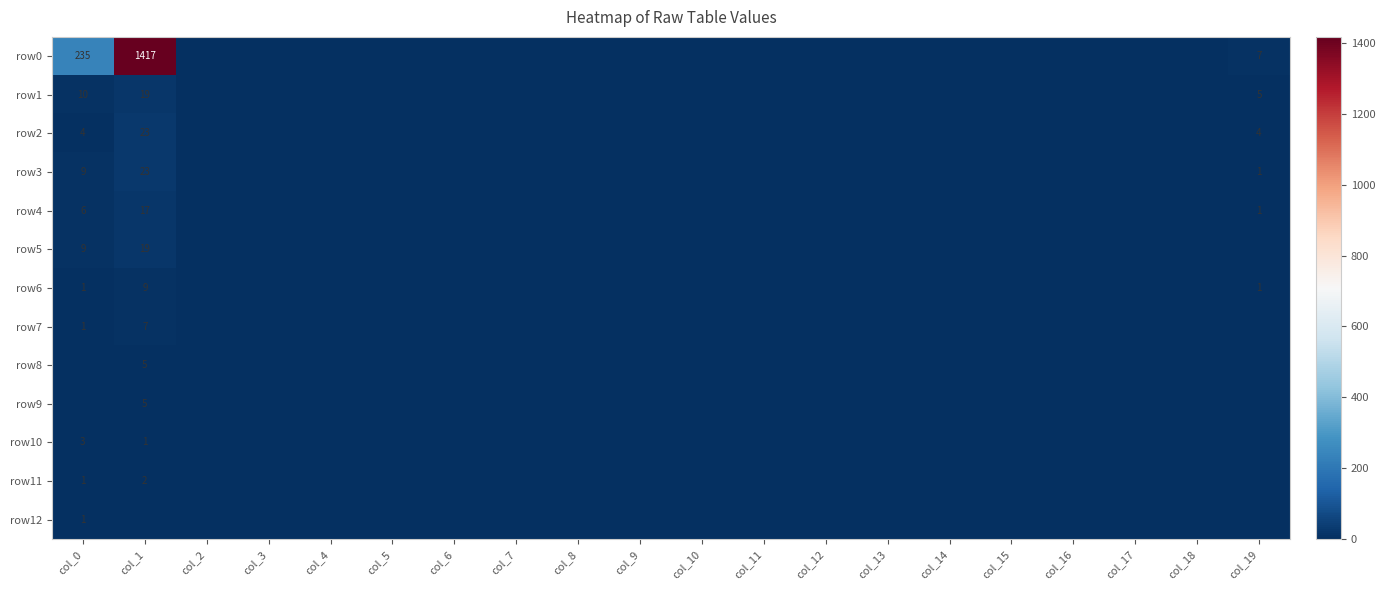

Is it true that row9 equals 3 at col_7?

False